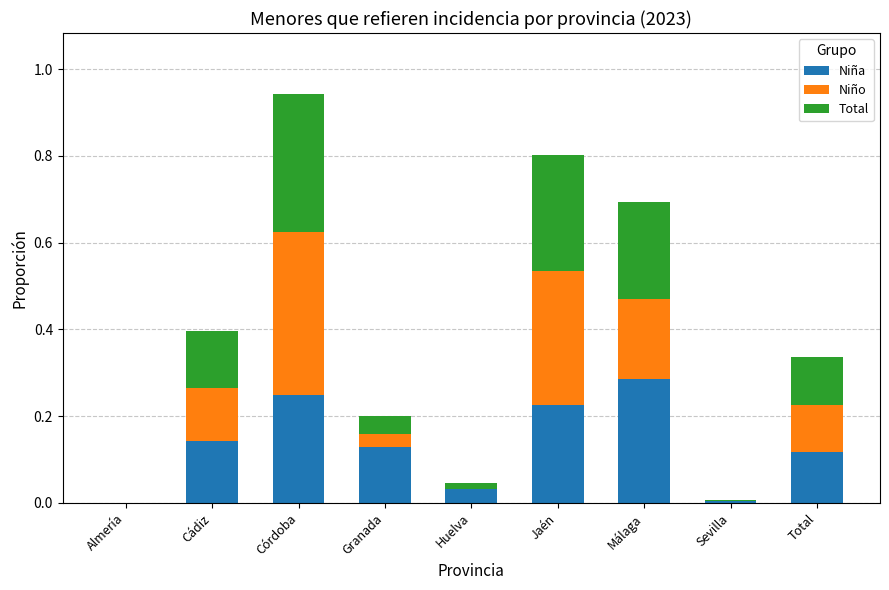

The value of Niña at Jaén is 0.3. True or false?

False